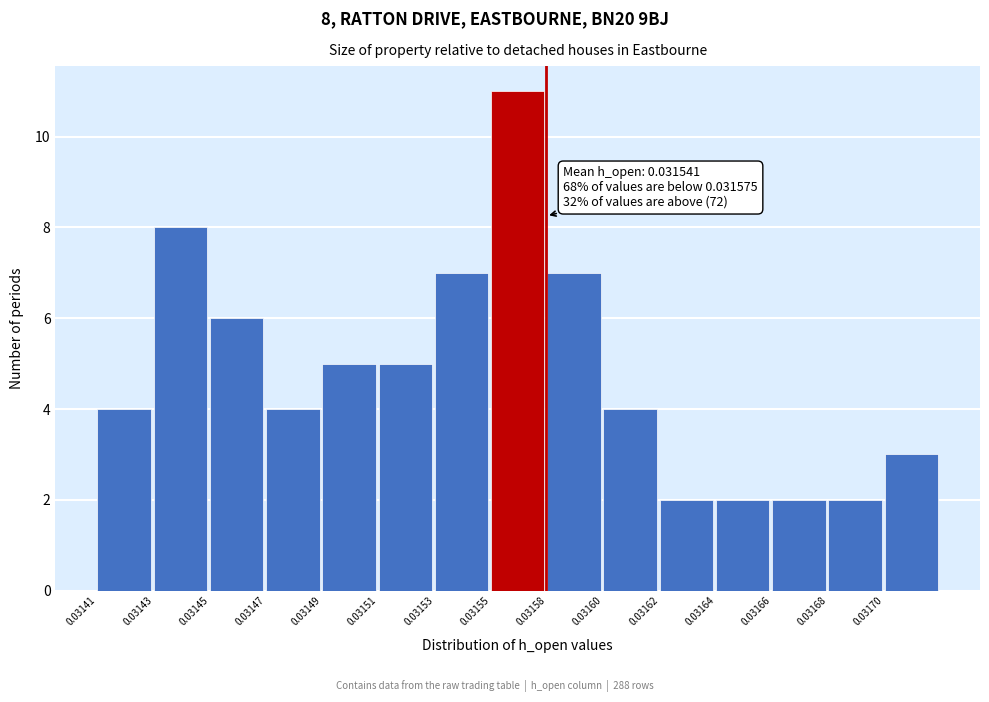

Reading left to right, list all the values displayed in this chart.

4	8	6	4	5	5	7	11	7	4	2	2	2	2	3